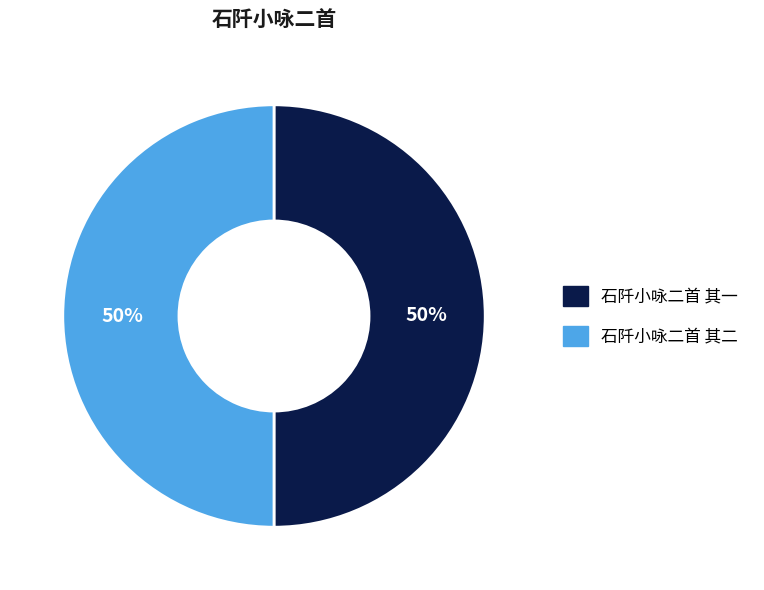

Count the number of slices in the pie.

2